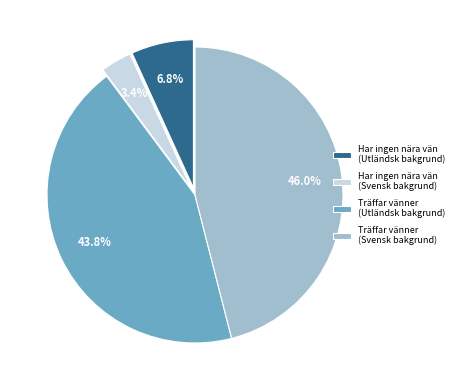

What is the largest slice in the pie chart?

Träffar vänner (Svensk bakgrund)